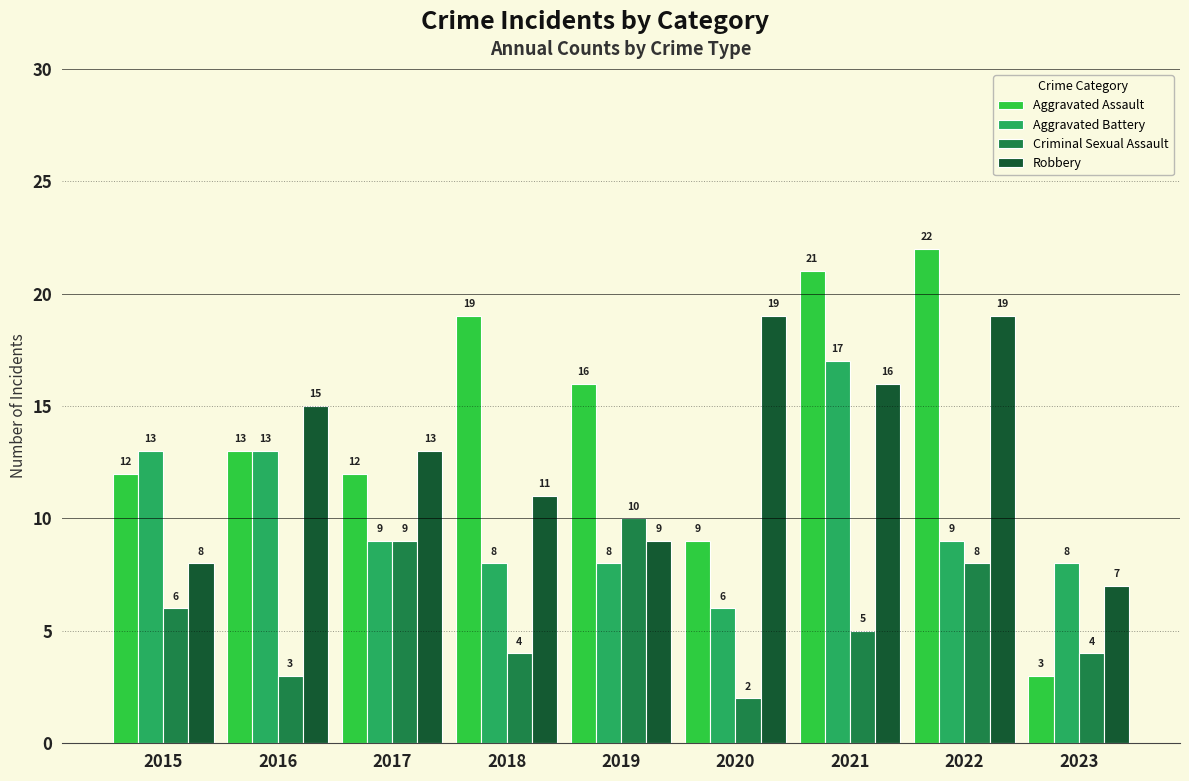

How many bars are there in each group?

4